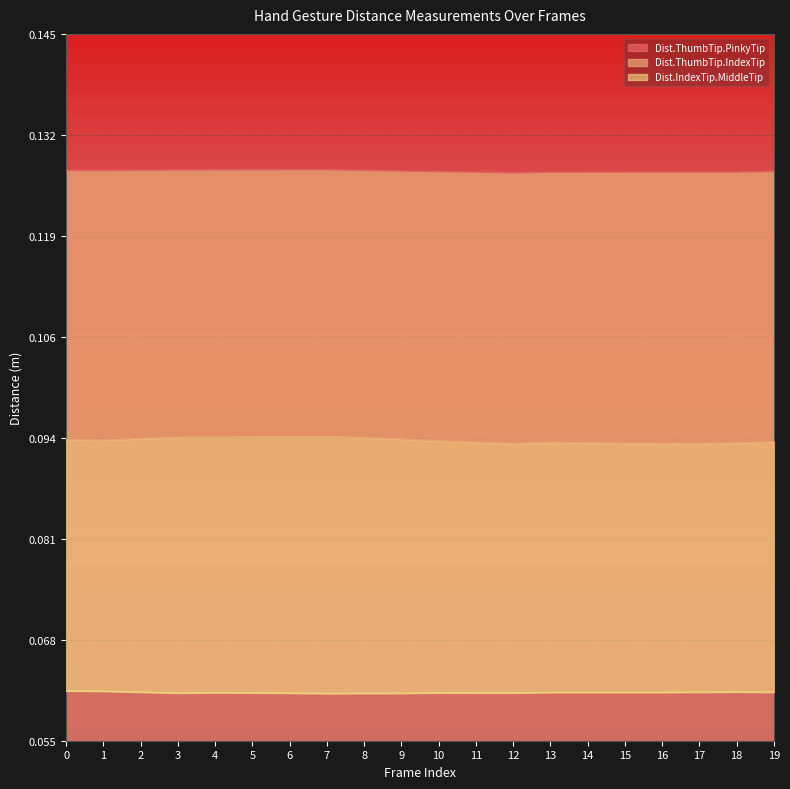

Is it true that Dist.ThumbTip.PinkyTip equals 0.1 at 14?

True